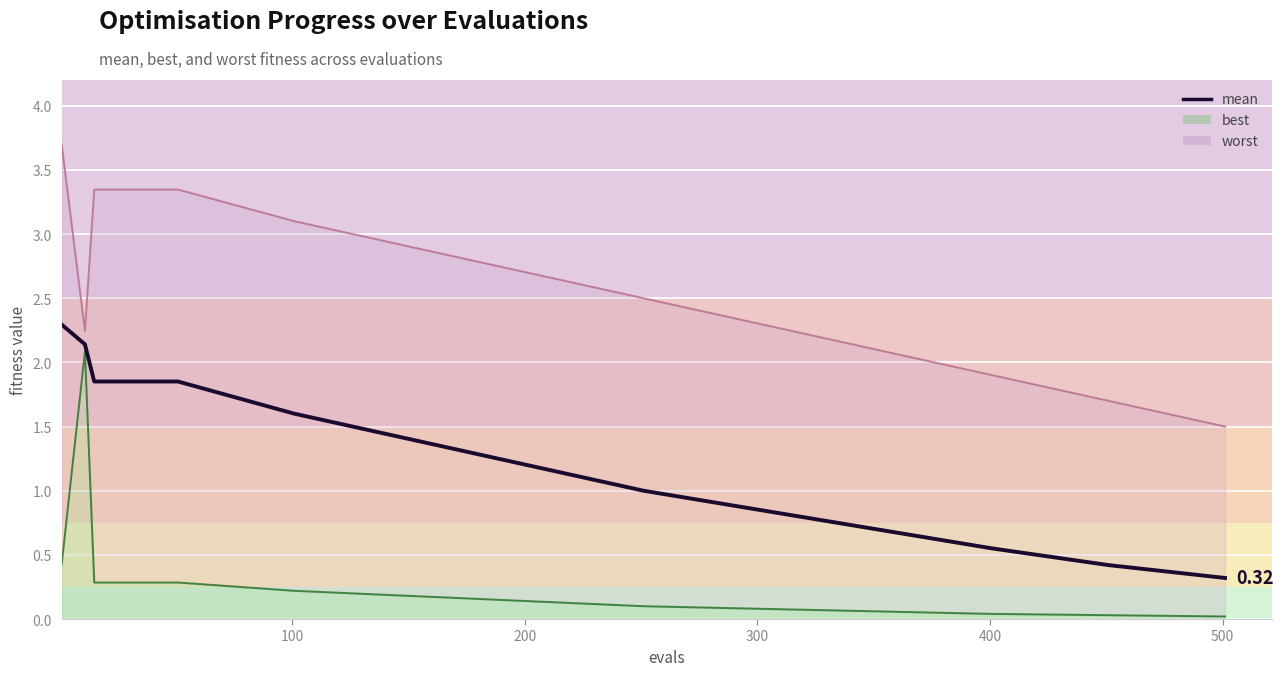

What is the maximum value shown in the chart?

2.3